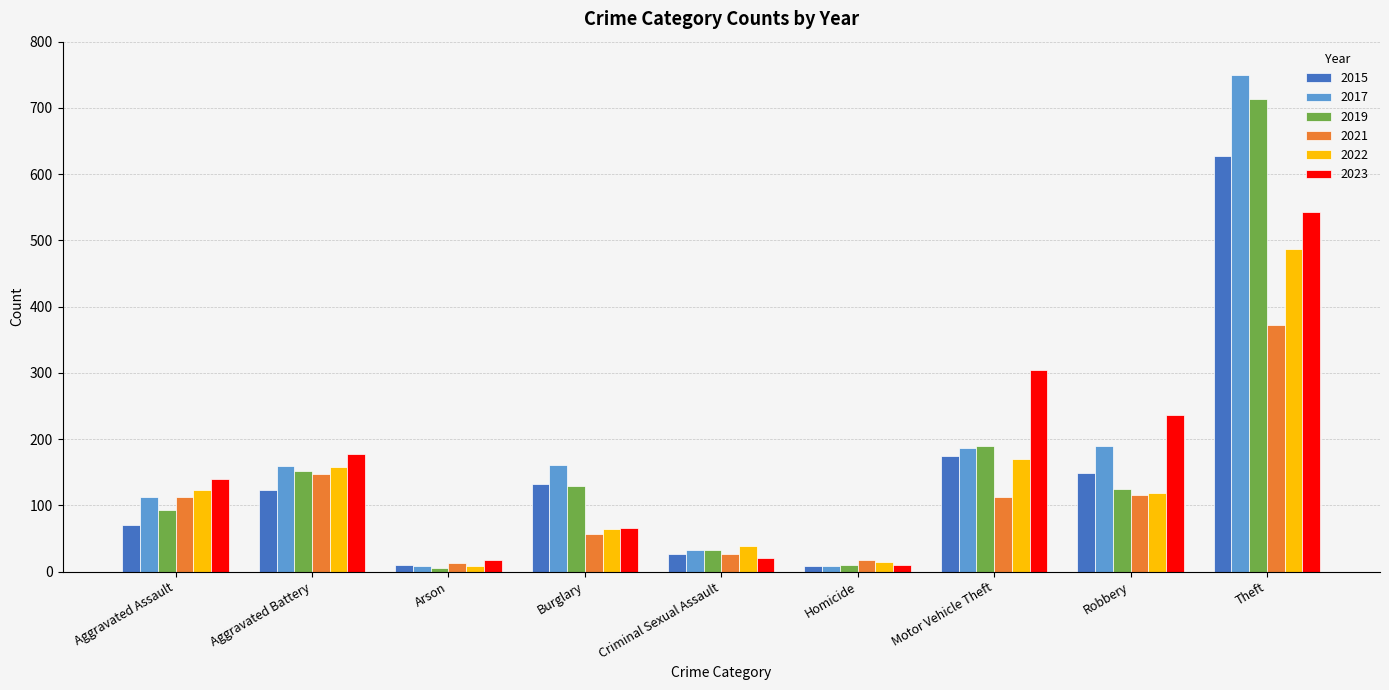

The 2015 series shows 228 at Robbery. True or false?

False